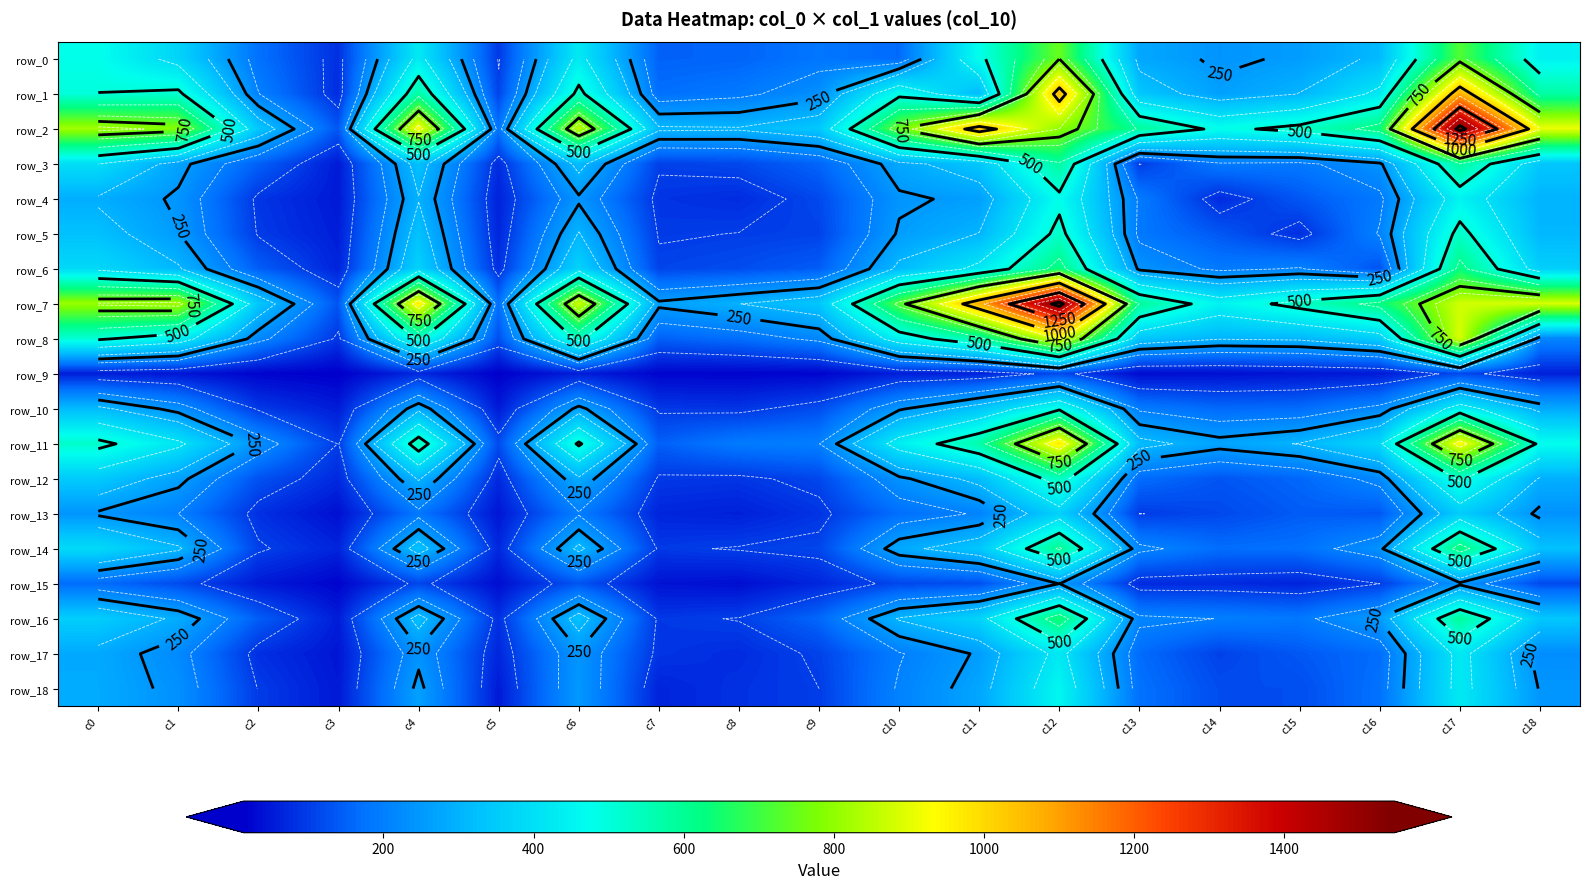

Which has a higher value, c12 or c11?

c12